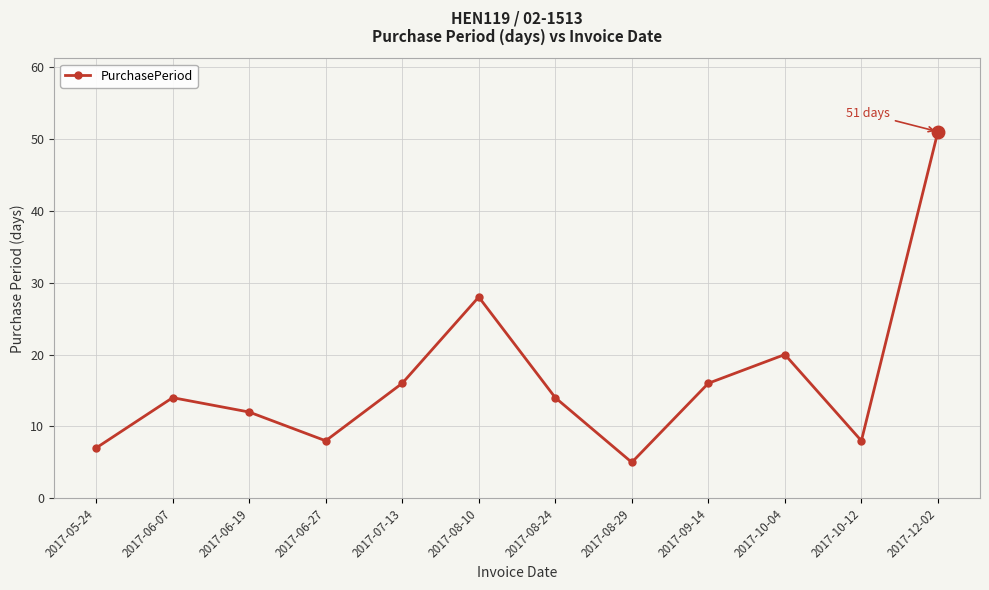

How many series are shown in this chart?

1